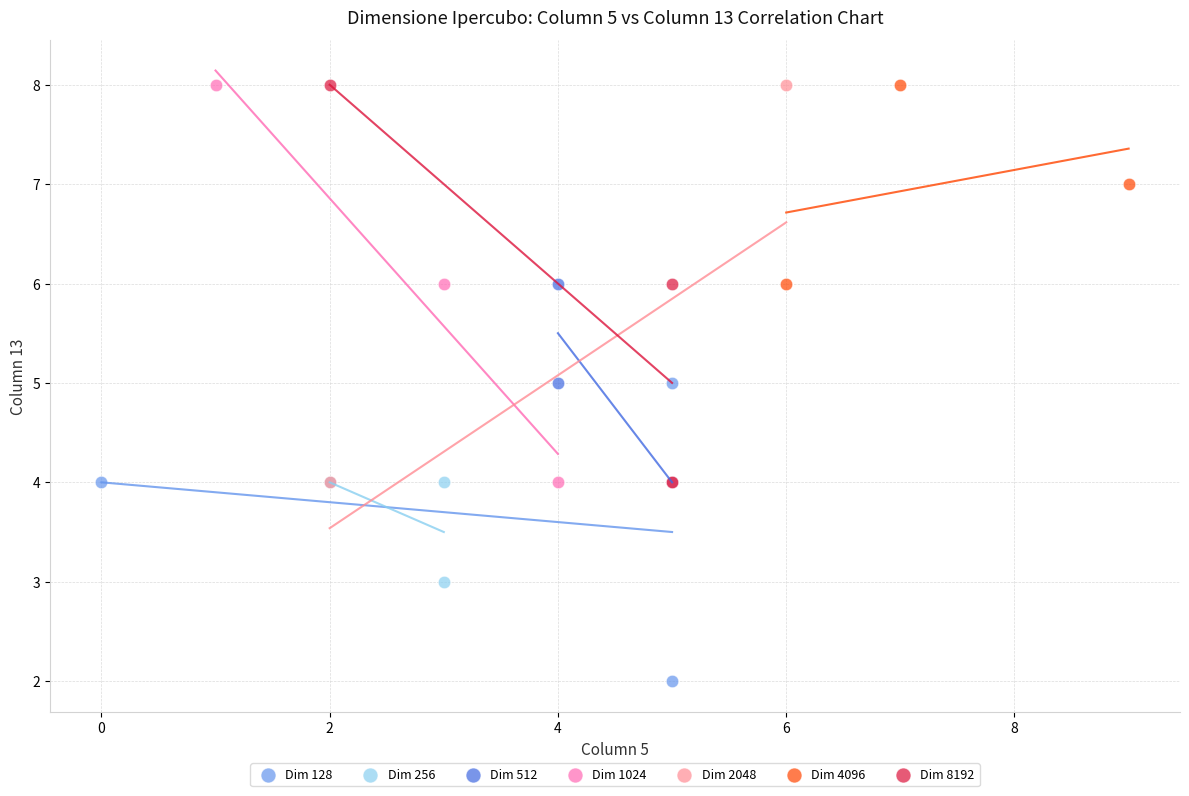

Which series contains the lowest Y value?

Dim 128